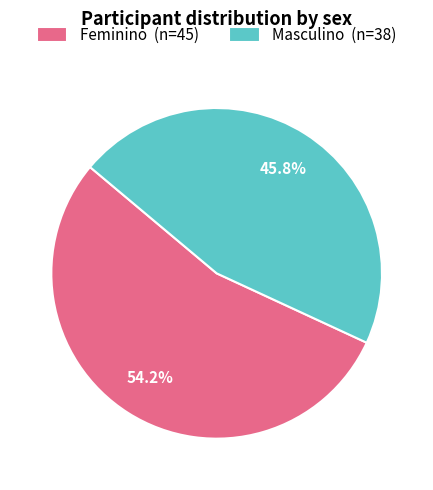

Which category has the biggest portion of the pie?

Feminino